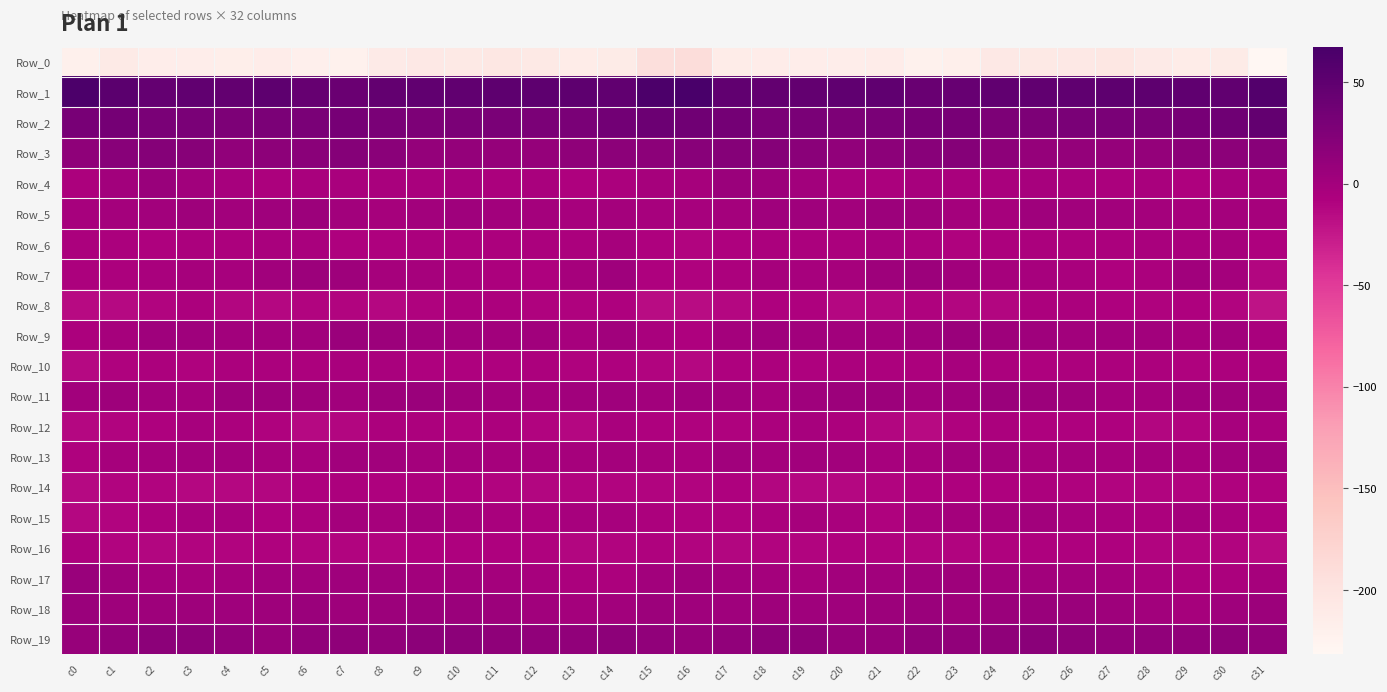

Reading left to right, list all the values displayed in this chart.

Row_0: c0=-219.9	c1=-210.2	c2=-215.7	c3=-215.4	c4=-216.4	c5=-214.2	c6=-219.0	c7=-221.2	c8=-210.8	c9=-207.3	c10=-209.2	c11=-205.2	c12=-208.8	c13=-213.2	c14=-211.7	c15=-193.3	c16=-190.0	c17=-213.3	c18=-214.8	c19=-216.0	c20=-215.2	c21=-215.1	c22=-221.5	c23=-217.9	c24=-207.8	c25=-208.4	c26=-208.0	c27=-205.1	c28=-211.5	c29=-212.8	c30=-212.5	c31=-231.5
Row_1: c0=64.7	c1=52.4	c2=45.5	c3=47.8	c4=47.5	c5=51.0	c6=44.9	c7=41.5	c8=47.0	c9=48.1	c10=48.6	c11=50.1	c12=49.9	c13=50.7	c14=47.8	c15=64.7	c16=67.4	c17=48.7	c18=46.9	c19=47.2	c20=49.6	c21=49.6	c22=42.2	c23=43.4	c24=48.1	c25=48.0	c26=49.4	c27=50.0	c28=50.3	c29=49.9	c30=48.1	c31=58.3
Row_2: c0=30.6	c1=33.5	c2=29.7	c3=30.0	c4=27.3	c5=28.3	c6=29.8	c7=31.5	c8=29.1	c9=26.7	c10=28.8	c11=29.2	c12=28.9	c13=28.9	c14=35.3	c15=39.5	c16=36.3	c17=33.7	c18=28.8	c19=30.0	c20=26.8	c21=29.1	c22=30.4	c23=31.2	c24=27.6	c25=27.3	c26=29.2	c27=29.4	c28=28.0	c29=31.6	c30=37.8	c31=47.1
Row_3: c0=14.1	c1=18.5	c2=21.8	c3=19.6	c4=13.7	c5=15.2	c6=17.6	c7=21.7	c8=18.3	c9=10.3	c10=10.6	c11=9.6	c12=10.0	c13=14.2	c14=16.7	c15=16.6	c16=18.8	c17=21.7	c18=20.9	c19=17.9	c20=12.9	c21=16.6	c22=18.8	c23=21.7	c24=15.0	c25=9.4	c26=10.7	c27=9.1	c28=11.0	c29=16.4	c30=16.5	c31=19.6
Row_4: c0=-6.7	c1=0.8	c2=6.8	c3=1.8	c4=-2.8	c5=-6.4	c6=-4.0	c7=-4.2	c8=-4.1	c9=-4.1	c10=-3.6	c11=-5.8	c12=-3.8	c13=-7.8	c14=-5.2	c15=-1.9	c16=-2.3	c17=5.6	c18=4.8	c19=0.4	c20=-4.5	c21=-5.9	c22=-3.7	c23=-4.2	c24=-4.4	c25=-3.7	c26=-4.9	c27=-5.1	c28=-4.4	c29=-8.2	c30=-3.0	c31=-0.5
Row_5: c0=-3.0	c1=-1.4	c2=0.7	c3=3.5	c4=0.6	c5=3.0	c6=5.3	c7=0.8	c8=-2.0	c9=0.9	c10=2.8	c11=0.3	c12=-0.4	c13=-2.8	c14=-1.3	c15=-3.4	c16=-3.2	c17=-1.2	c18=2.3	c19=2.5	c20=0.7	c21=4.7	c22=4.1	c23=-0.6	c24=-2.1	c25=2.9	c26=1.3	c27=0.2	c28=-1.1	c29=-3.0	c30=-0.4	c31=-1.6
Row_6: c0=-5.6	c1=-6.0	c2=-7.4	c3=-5.3	c4=-6.6	c5=-4.1	c6=-4.1	c7=-8.0	c8=-7.6	c9=-5.2	c10=-6.2	c11=-6.5	c12=-5.0	c13=-5.8	c14=-1.5	c15=-7.3	c16=-9.6	c17=-8.0	c18=-6.1	c19=-6.1	c20=-5.8	c21=-3.3	c22=-5.5	c23=-8.5	c24=-6.4	c25=-5.6	c26=-6.5	c27=-5.9	c28=-4.8	c29=-4.9	c30=-1.5	c31=-7.6
Row_7: c0=-6.2	c1=-6.2	c2=-3.9	c3=-2.0	c4=-3.2	c5=1.9	c6=5.4	c7=3.3	c8=-1.8	c9=-2.5	c10=-4.0	c11=-6.3	c12=-7.5	c13=-1.5	c14=3.0	c15=-8.2	c16=-8.7	c17=-6.8	c18=-2.1	c19=-3.1	c20=-1.6	c21=3.8	c22=5.4	c23=0.9	c24=-2.0	c25=-3.4	c26=-4.2	c27=-7.5	c28=-5.9	c29=1.7	c30=-0.3	c31=-11.8
Row_8: c0=-15.3	c1=-13.2	c2=-9.8	c3=-6.6	c4=-11.4	c5=-12.6	c6=-9.6	c7=-9.9	c8=-12.4	c9=-9.0	c10=-5.8	c11=-6.7	c12=-9.1	c13=-8.6	c14=-7.4	c15=-16.1	c16=-16.3	c17=-13.0	c18=-8.0	c19=-8.0	c20=-12.4	c21=-11.6	c22=-8.9	c23=-11.7	c24=-11.4	c25=-7.3	c26=-5.6	c27=-7.6	c28=-9.5	c29=-7.4	c30=-10.2	c31=-20.2
Row_9: c0=-6.9	c1=-1.8	c2=2.1	c3=2.4	c4=0.3	c5=-0.2	c6=1.6	c7=6.0	c8=4.9	c9=2.6	c10=1.9	c11=0.0	c12=1.9	c13=-2.9	c14=1.0	c15=-4.5	c16=-7.4	c17=-1.1	c18=2.7	c19=1.4	c20=0.2	c21=0.1	c22=3.2	c23=6.4	c24=3.4	c25=2.8	c26=0.4	c27=1.3	c28=-0.1	c29=-2.1	c30=1.0	c31=-4.6
Row_10: c0=-13.3	c1=-9.3	c2=-6.3	c3=-8.9	c4=-5.6	c5=-5.9	c6=-6.6	c7=-4.4	c8=-4.1	c9=-7.4	c10=-7.4	c11=-7.4	c12=-6.3	c13=-9.4	c14=-7.5	c15=-10.0	c16=-13.0	c17=-8.3	c18=-7.3	c19=-8.0	c20=-5.1	c21=-6.3	c22=-6.7	c23=-3.1	c24=-5.9	c25=-7.5	c26=-7.1	c27=-7.2	c28=-6.8	c29=-9.4	c30=-6.9	c31=-7.1
Row_11: c0=0.6	c1=3.5	c2=-0.2	c3=-0.5	c4=5.1	c5=5.1	c6=3.4	c7=1.1	c8=4.8	c9=5.8	c10=3.9	c11=0.6	c12=-1.2	c13=1.1	c14=3.2	c15=0.6	c16=2.1	c17=1.9	c18=-1.5	c19=2.1	c20=5.3	c21=5.0	c22=1.4	c23=2.4	c24=5.6	c25=5.2	c26=3.4	c27=-0.9	c28=-0.6	c29=2.5	c30=3.3	c31=2.7
Row_12: c0=-12.9	c1=-10.0	c2=-7.3	c3=-3.2	c4=-5.7	c5=-8.7	c6=-14.1	c7=-11.0	c8=-6.2	c9=-6.7	c10=-8.7	c11=-6.7	c12=-10.3	c13=-12.1	c14=-4.6	c15=-7.3	c16=-9.5	c17=-9.3	c18=-5.4	c19=-3.7	c20=-6.5	c21=-10.8	c22=-14.6	c23=-8.5	c24=-5.7	c25=-8.0	c26=-7.4	c27=-7.6	c28=-11.9	c29=-9.8	c30=-2.7	c31=-4.1
Row_13: c0=-9.1	c1=-1.7	c2=-0.4	c3=0.2	c4=0.8	c5=-1.6	c6=-3.5	c7=1.2	c8=1.4	c9=-1.2	c10=-0.6	c11=-1.9	c12=-1.7	c13=-2.6	c14=-0.8	c15=-2.5	c16=-4.0	c17=0.9	c18=-1.3	c19=1.0	c20=0.3	c21=-3.0	c22=-2.2	c23=1.7	c24=0.7	c25=-1.7	c26=-0.6	c27=-2.4	c28=-1.4	c29=-2.6	c30=0.9	c31=3.1
Row_14: c0=-14.1	c1=-10.1	c2=-9.9	c3=-12.3	c4=-12.3	c5=-11.9	c6=-8.3	c7=-7.1	c8=-7.6	c9=-6.8	c10=-7.8	c11=-9.9	c12=-10.8	c13=-10.5	c14=-10.1	c15=-10.5	c16=-10.6	c17=-8.4	c18=-11.1	c19=-12.3	c20=-12.4	c21=-10.8	c22=-7.4	c23=-7.5	c24=-7.3	c25=-6.9	c26=-8.8	c27=-10.5	c28=-10.6	c29=-10.2	c30=-9.5	c31=-8.8
Row_15: c0=-12.6	c1=-10.6	c2=-7.1	c3=-2.9	c4=-3.1	c5=-8.3	c6=-5.7	c7=-0.7	c8=-1.8	c9=0.5	c10=-1.6	c11=-3.9	c12=-6.1	c13=-3.0	c14=-2.6	c15=-7.1	c16=-9.0	c17=-9.1	c18=-5.8	c19=-1.8	c20=-4.9	c21=-8.7	c22=-3.3	c23=-0.9	c24=-1.1	c25=0.5	c26=-2.9	c27=-4.6	c28=-6.2	c29=-1.0	c30=-4.1	c31=-7.7
Row_16: c0=-6.5	c1=-10.2	c2=-11.3	c3=-10.3	c4=-9.7	c5=-9.1	c6=-9.8	c7=-10.0	c8=-9.9	c9=-7.9	c10=-7.9	c11=-8.4	c12=-8.9	c13=-10.9	c14=-10.0	c15=-9.4	c16=-10.0	c17=-11.7	c18=-10.7	c19=-10.1	c20=-9.1	c21=-9.6	c22=-9.7	c23=-10.3	c24=-8.9	c25=-8.0	c26=-8.1	c27=-8.3	c28=-10.0	c29=-10.4	c30=-10.2	c31=-15.0
Row_17: c0=7.9	c1=3.5	c2=-0.9	c3=-1.8	c4=-0.9	c5=1.5	c6=1.4	c7=2.9	c8=2.7	c9=0.8	c10=0.5	c11=-0.4	c12=-2.8	c13=-6.0	c14=-6.9	c15=0.8	c16=3.9	c17=0.1	c18=-0.7	c19=-2.1	c20=0.1	c21=1.4	c22=2.1	c23=3.3	c24=1.8	c25=0.8	c26=0.5	c27=-1.4	c28=-3.9	c29=-6.9	c30=-5.6	c31=-2.5
Row_18: c0=6.0	c1=3.8	c2=3.8	c3=3.5	c4=2.9	c5=3.9	c6=6.5	c7=3.7	c8=4.9	c9=6.8	c10=6.1	c11=4.7	c12=1.5	c13=-1.4	c14=0.0	c15=5.3	c16=3.1	c17=2.8	c18=4.2	c19=3.0	c20=2.9	c21=5.2	c22=5.8	c23=3.6	c24=5.7	c25=7.2	c26=5.8	c27=3.2	c28=0.8	c29=-2.3	c30=2.7	c31=5.5
Row_19: c0=8.6	c1=12.0	c2=16.5	c3=16.8	c4=12.9	c5=8.9	c6=13.0	c7=14.5	c8=13.5	c9=16.8	c10=16.6	c11=14.1	c12=12.8	c13=13.0	c14=15.0	c15=13.1	c16=10.2	c17=13.4	c18=17.1	c19=15.7	c20=11.0	c21=9.6	c22=14.5	c23=13.6	c24=14.4	c25=17.7	c26=15.6	c27=13.4	c28=12.9	c29=13.4	c30=16.0	c31=12.7